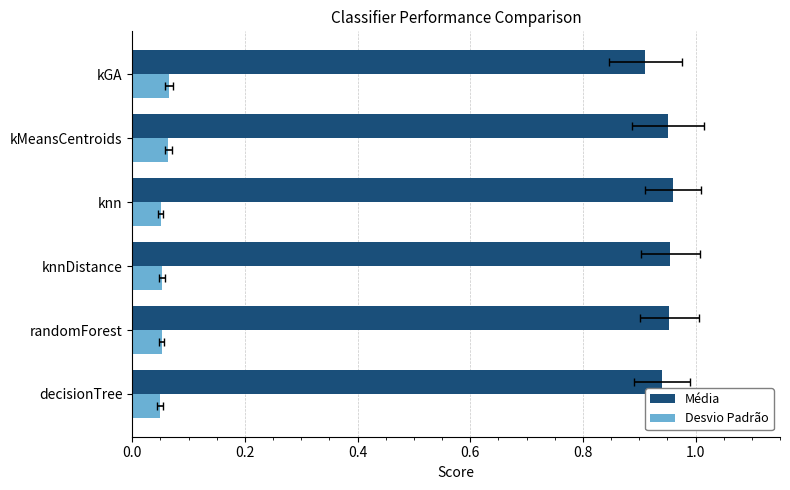

How many bars are there in each group?

2